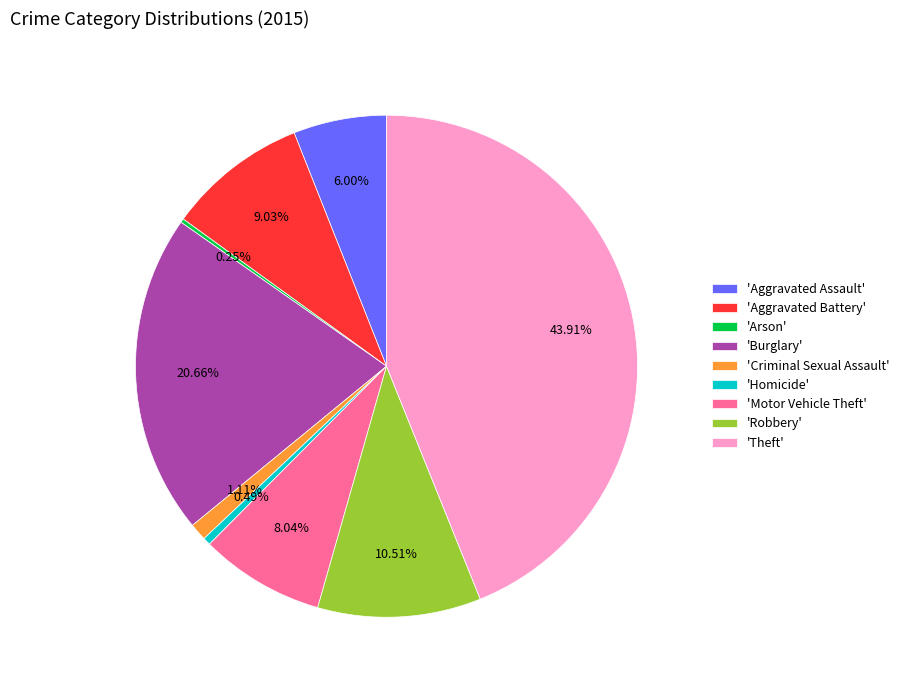

Approximately how many times larger is the value at 'Aggravated Battery' compared to 'Criminal Sexual Assault'?

8.1